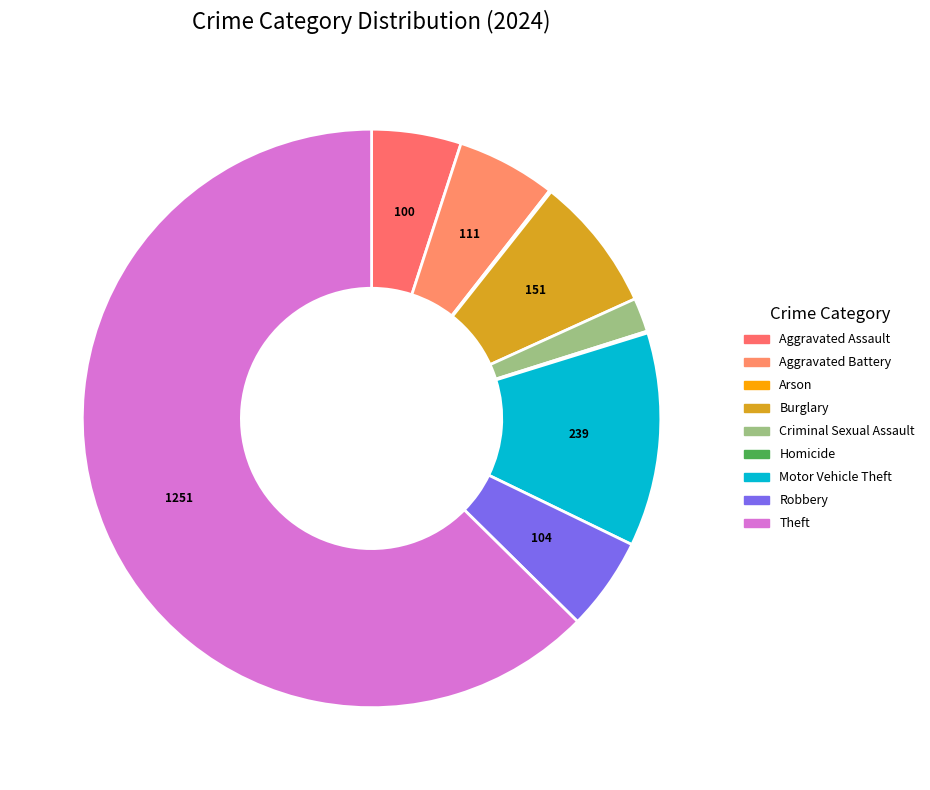

To the nearest percent, what is the combined percentage of Criminal Sexual Assault and Burglary?

9%